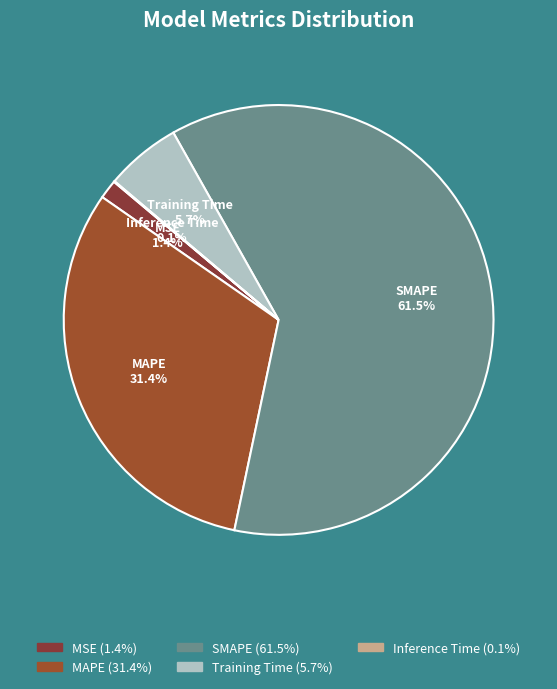

The Training Time slice represents 1% of the pie. True or false?

False